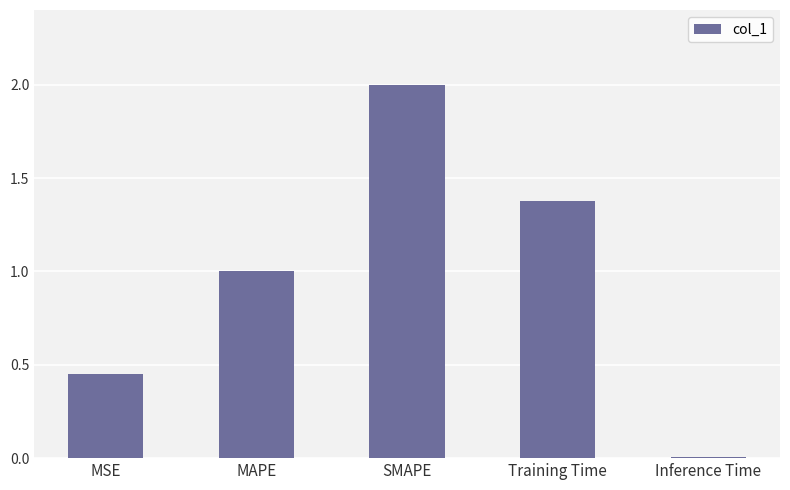

The chart shows a value of 0.8 at MSE. True or false?

False